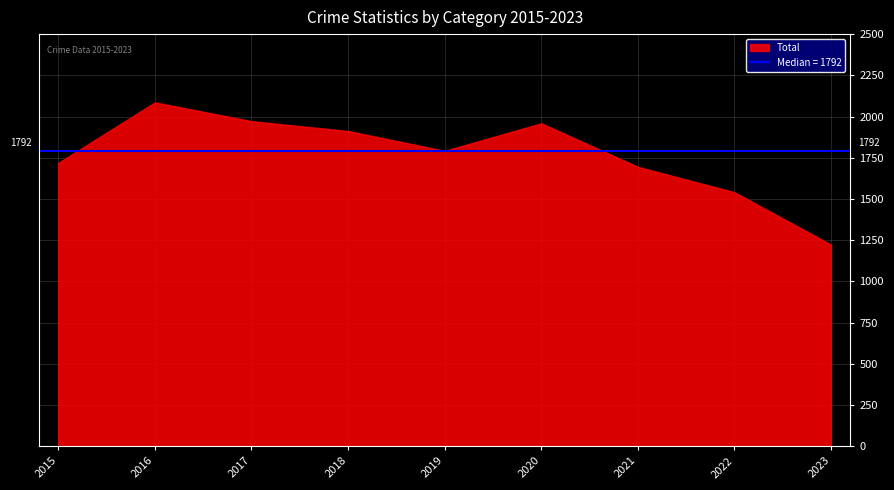

At which label is the value closest to 1654?

2021